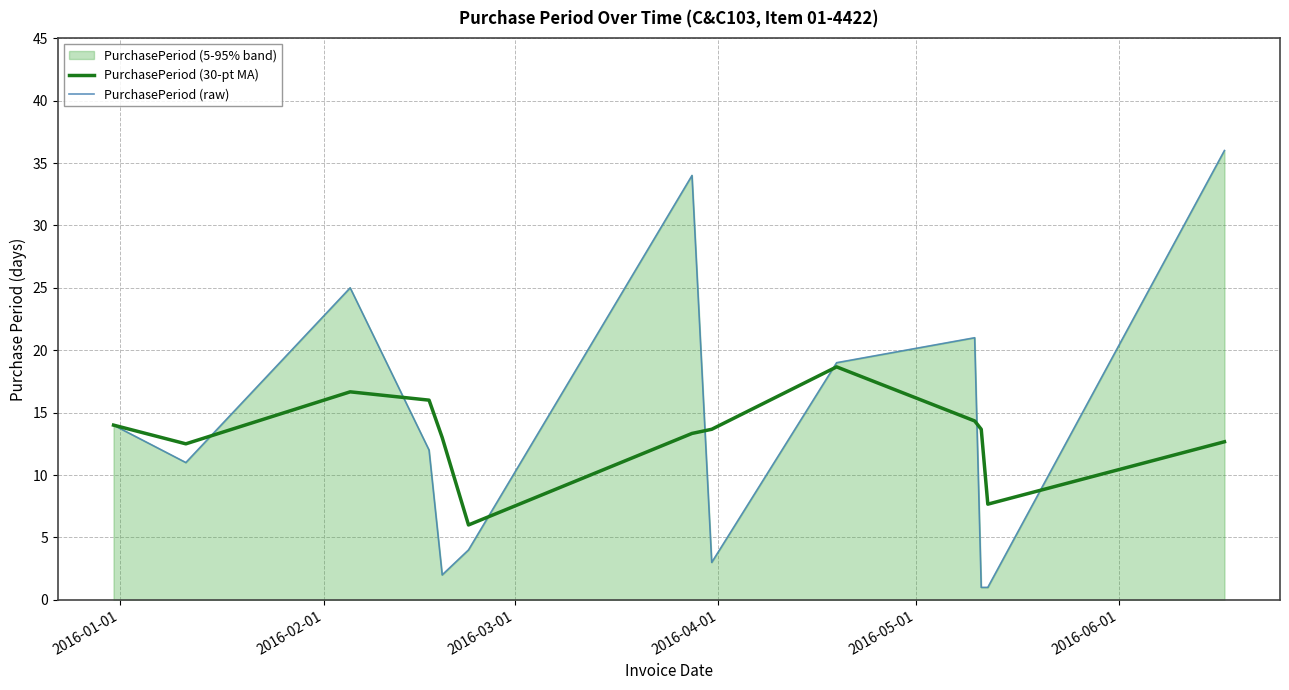

Which series has the largest total across all categories?

PurchasePeriod (raw)